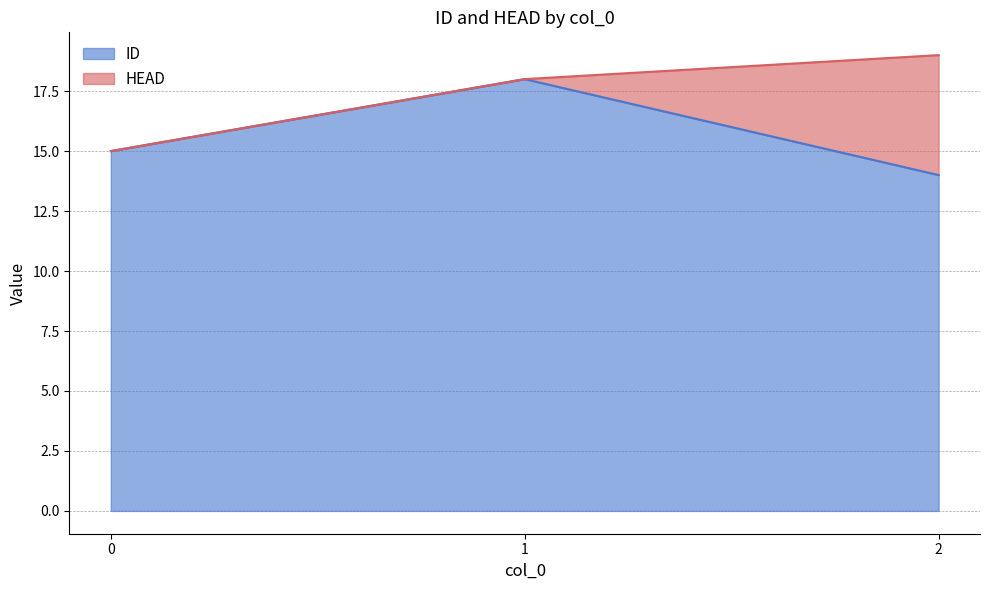

At which label does the data first exceed 15?

1